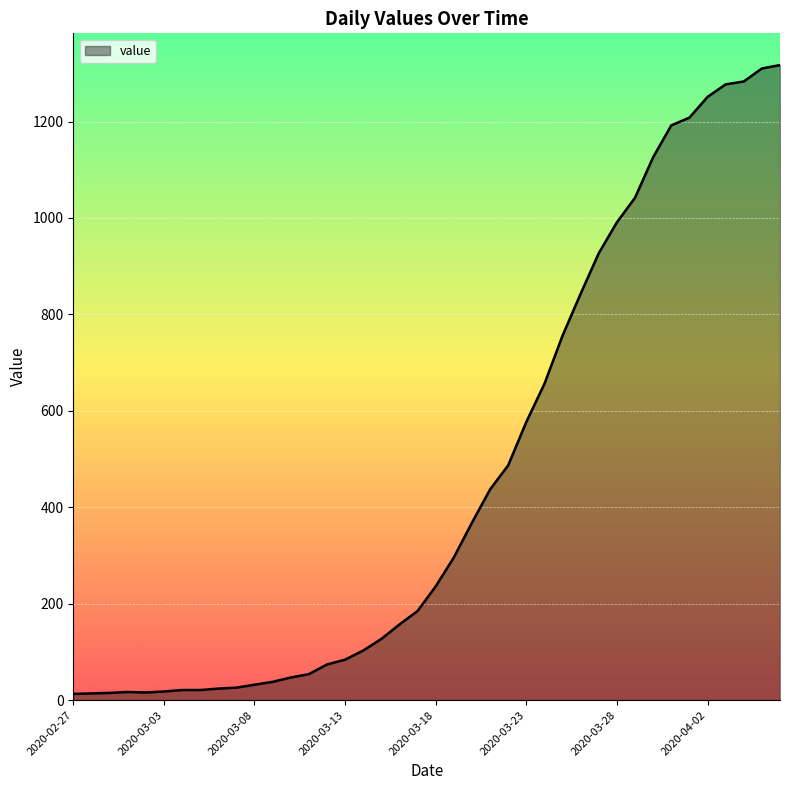

Reading left to right, extract all data points from this chart.

13	14	15	17	16	18	21	21	24	26	32	38	47	54	74	84	103	127	157	185	236	296	368	437	487	577	656	756	843	927	991	1042	1126	1192	1208	1251	1277	1283	1310	1317